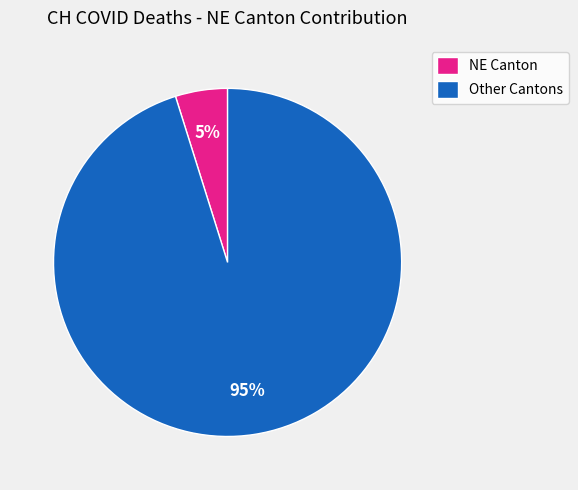

Which has a higher value, NE Canton or Other Cantons?

Other Cantons